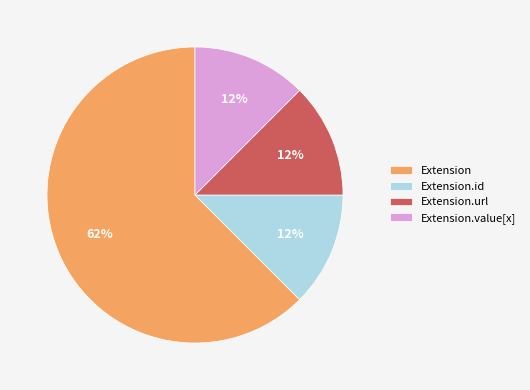

Which slice is the largest?

Extension